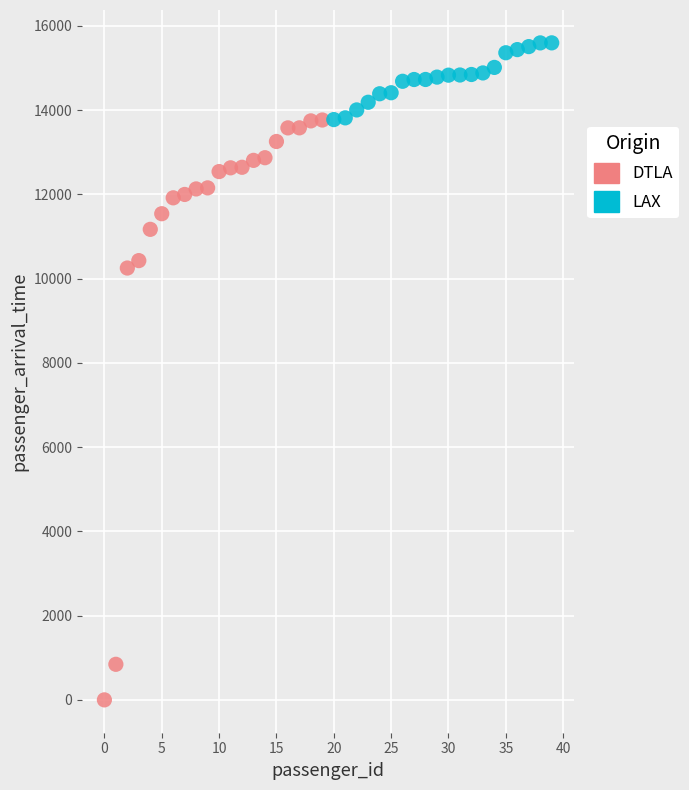

Which series has the largest Y range (max minus min)?

DTLA